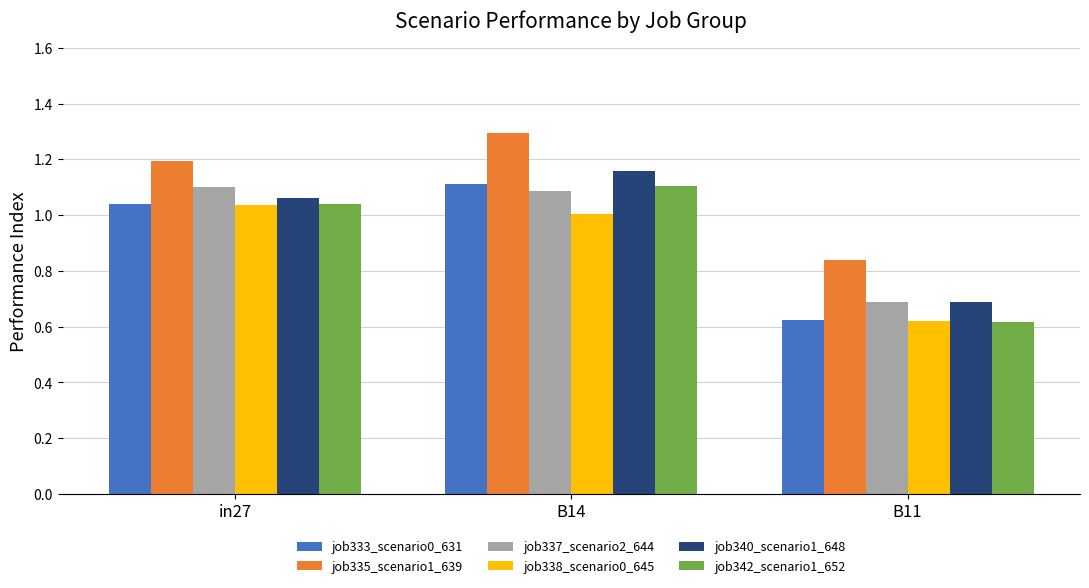

List the labels in order of job337_scenario2_644 value, largest first.

in27, B14, B11